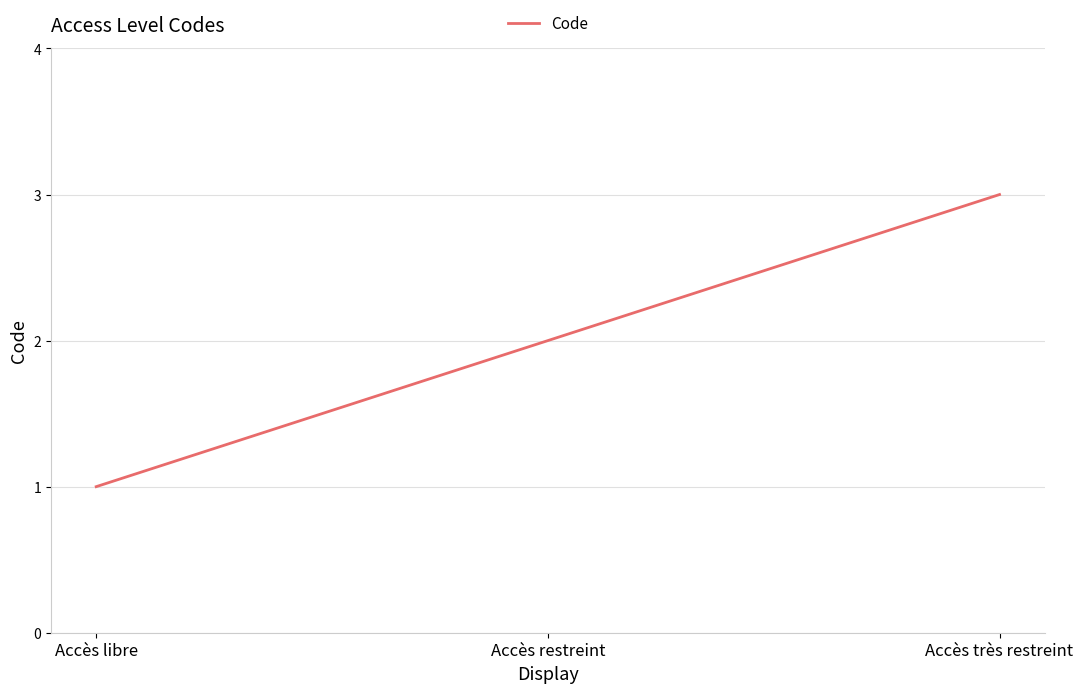

How many categories are shown in the chart?

3